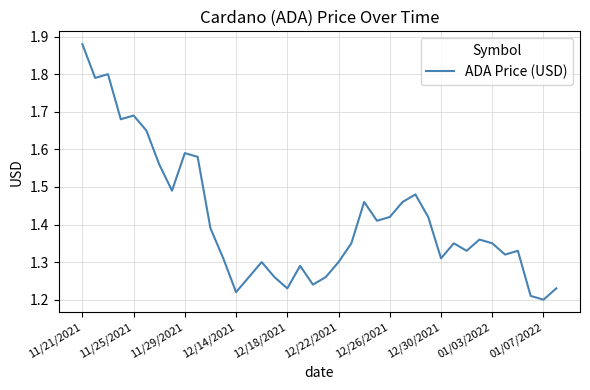

What is the difference between the maximum and minimum values?

0.7